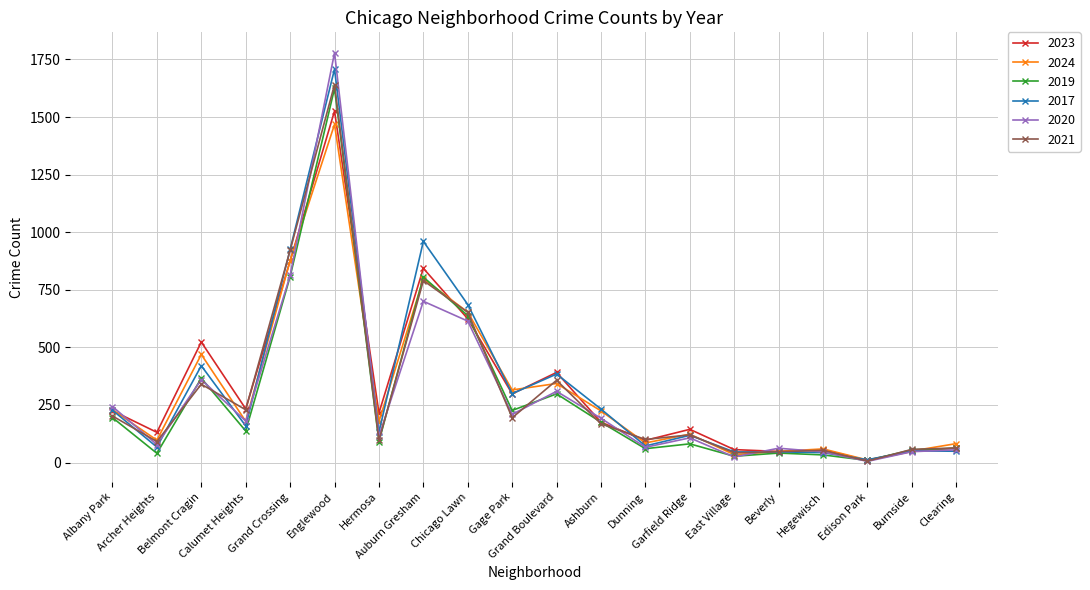

In 2019, how many points are higher than both neighbors (excluding endpoints)?

6